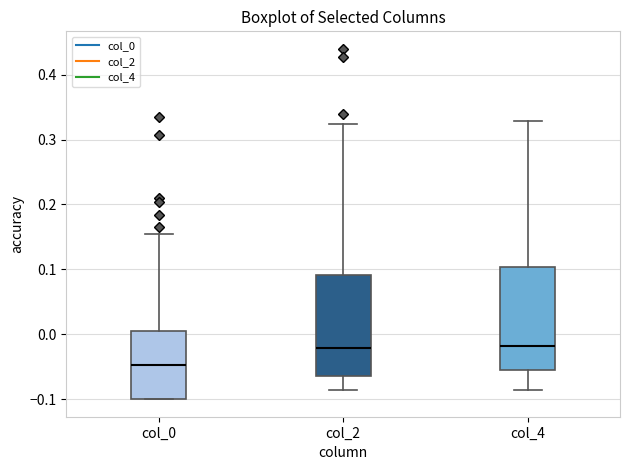

Which box has the lowest median line?

col_0